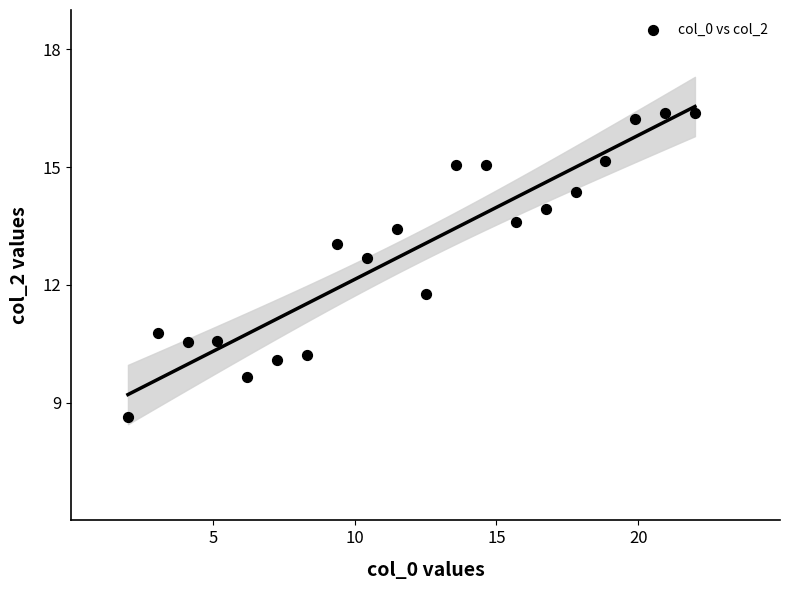

What is the range of Y values (max minus min)?

7.8